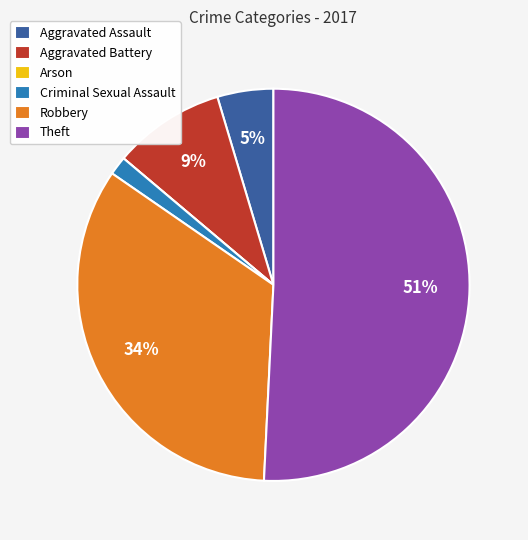

The Aggravated Battery slice represents 22% of the pie. True or false?

False